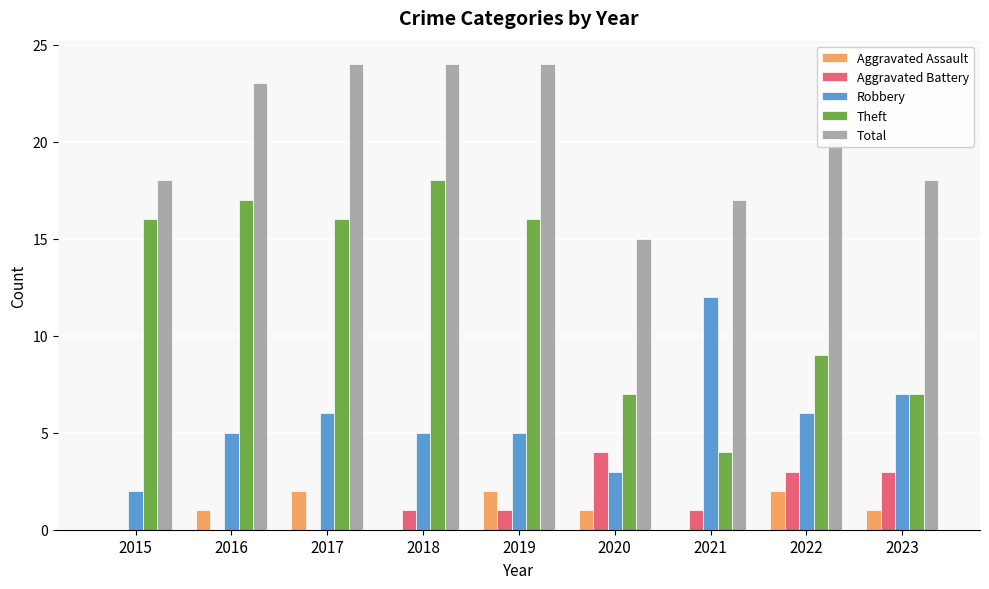

At which label does Aggravated Battery reach its peak?

2020